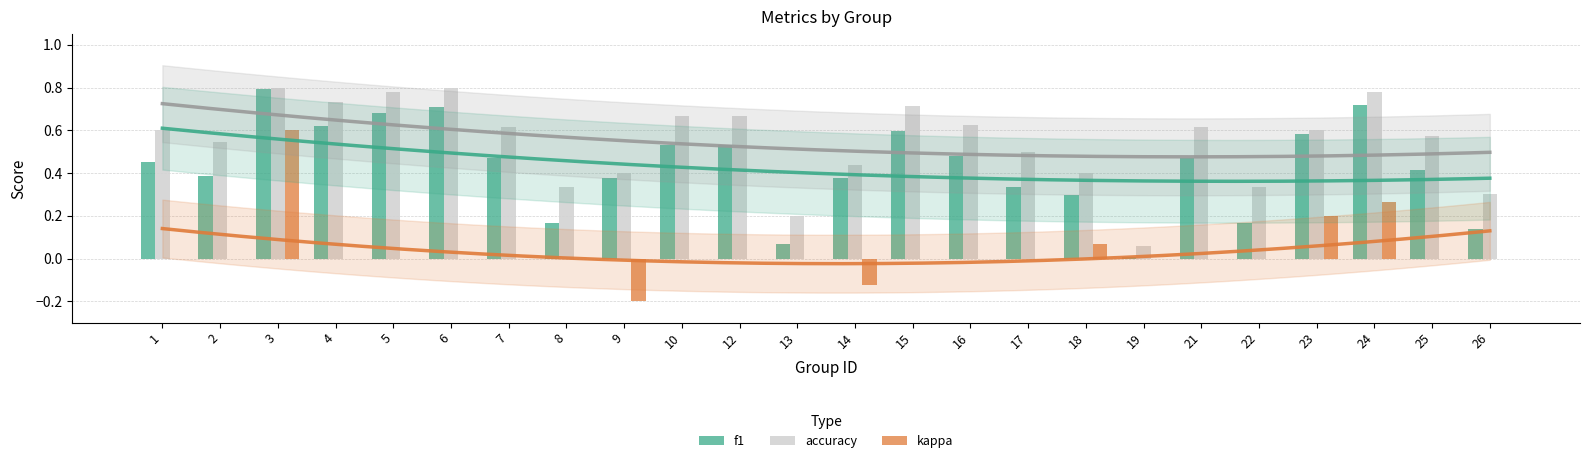

How many bars are there in each group?

3